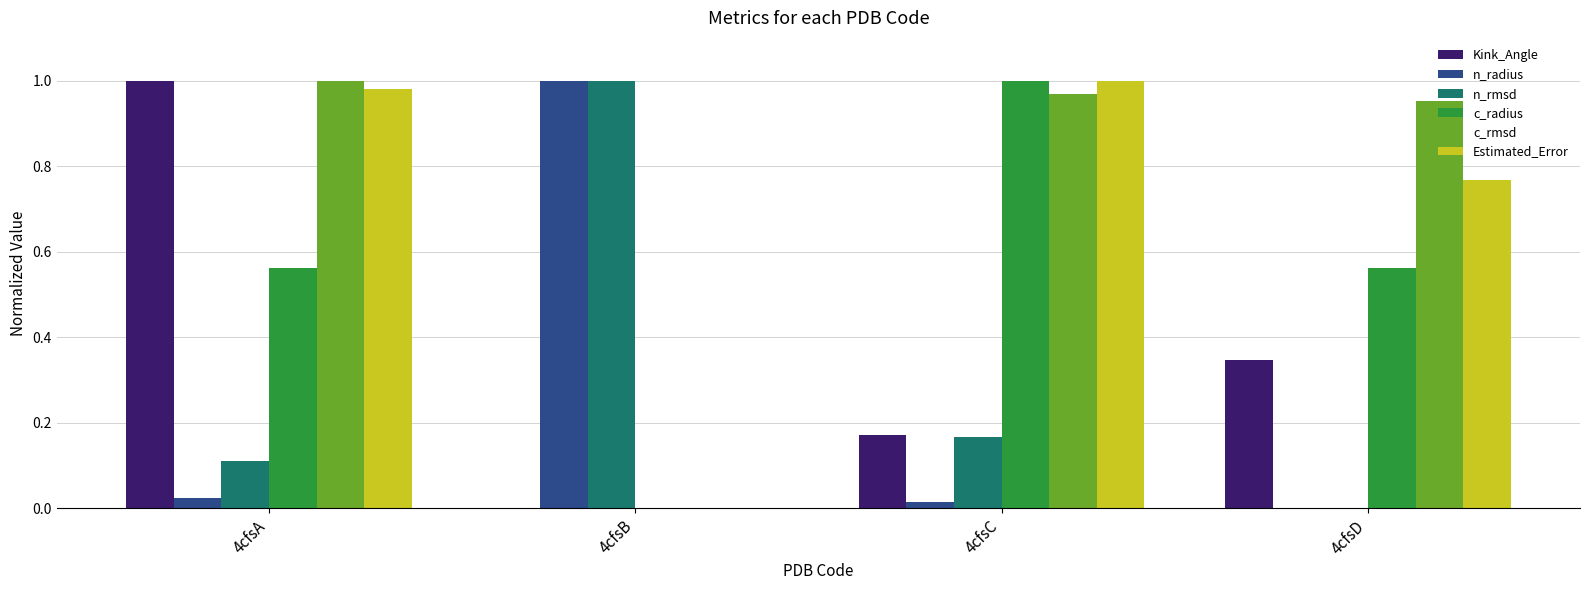

Which series has the largest total across all categories?

c_rmsd